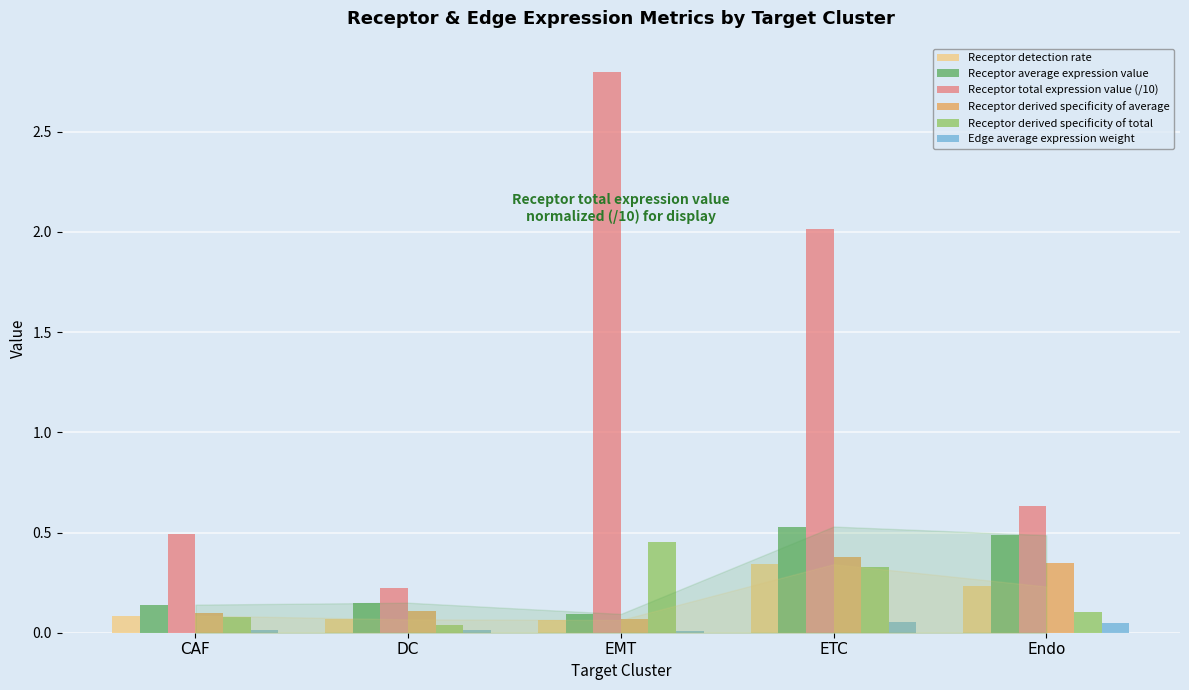

At which label does Receptor total expression value (/10) reach its peak?

EMT